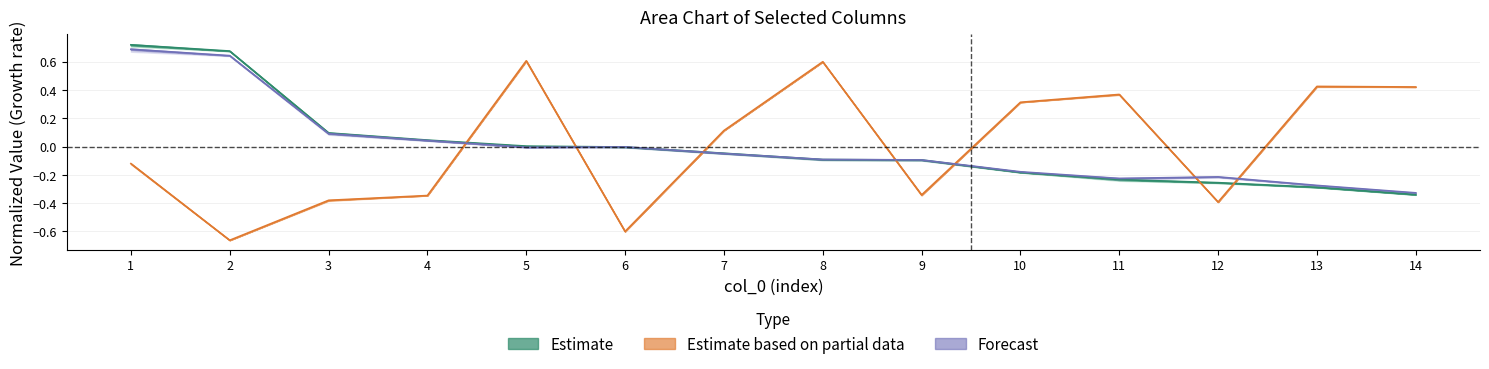

At 1, list the series in order from smallest to largest.

col_3, col_6, col_4